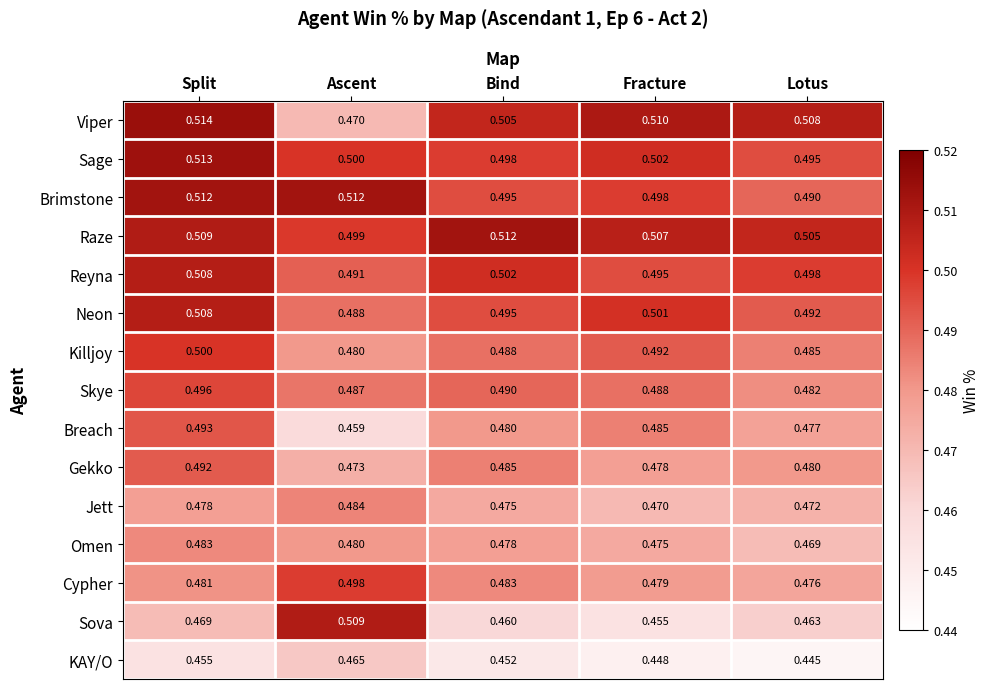

Where is Sage nearest to the value 0?

Lotus